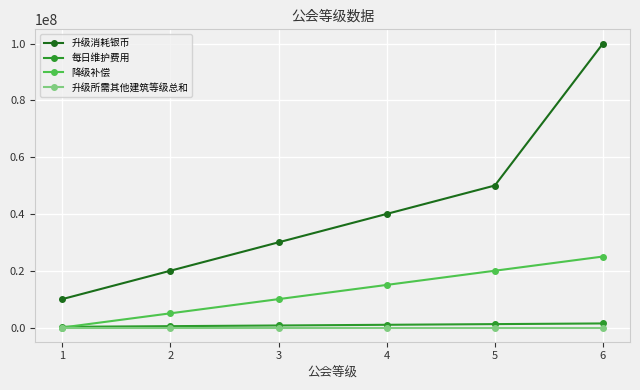

What is the sum of the 降级补偿 values at 5 and 3?

30000000